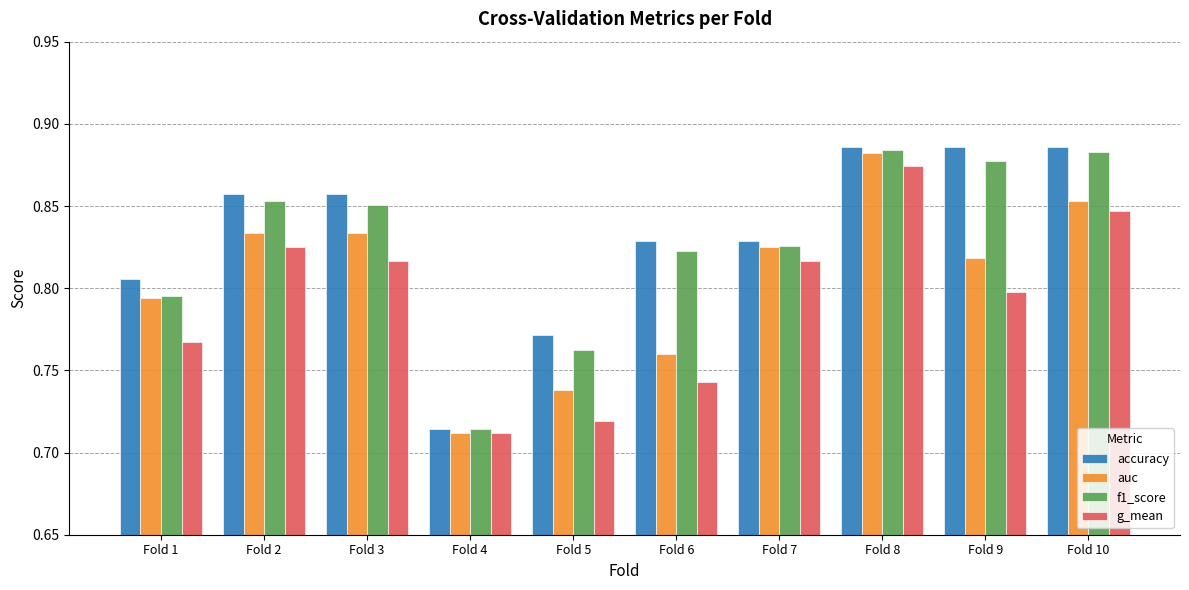

What is the difference between the maximum and second lowest values in the accuracy series?

0.1